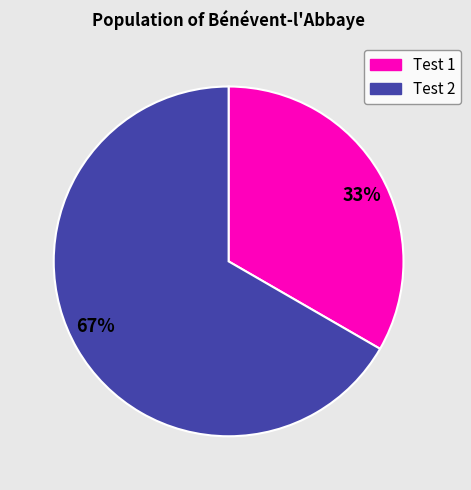

Which category accounts for the majority?

67%